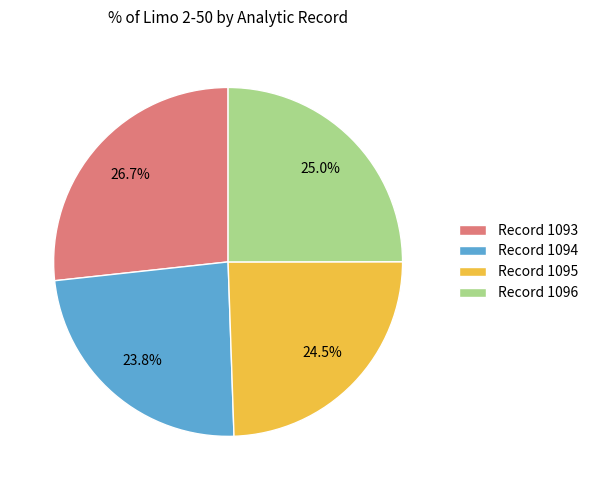

Is there a majority slice in this chart?

No